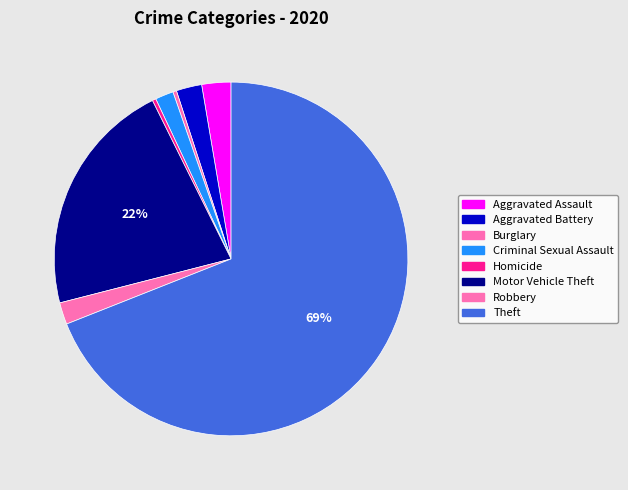

To the nearest percent, what is the difference between the Criminal Sexual Assault and Theft slice percentages?

67%